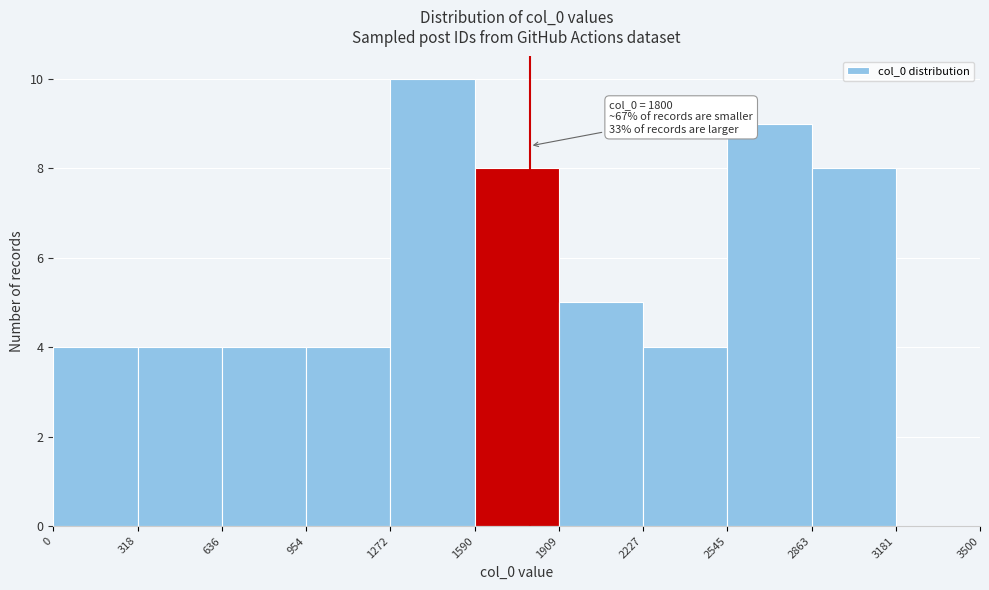

Which range on the x-axis has the tallest bar?

1272 to 1590